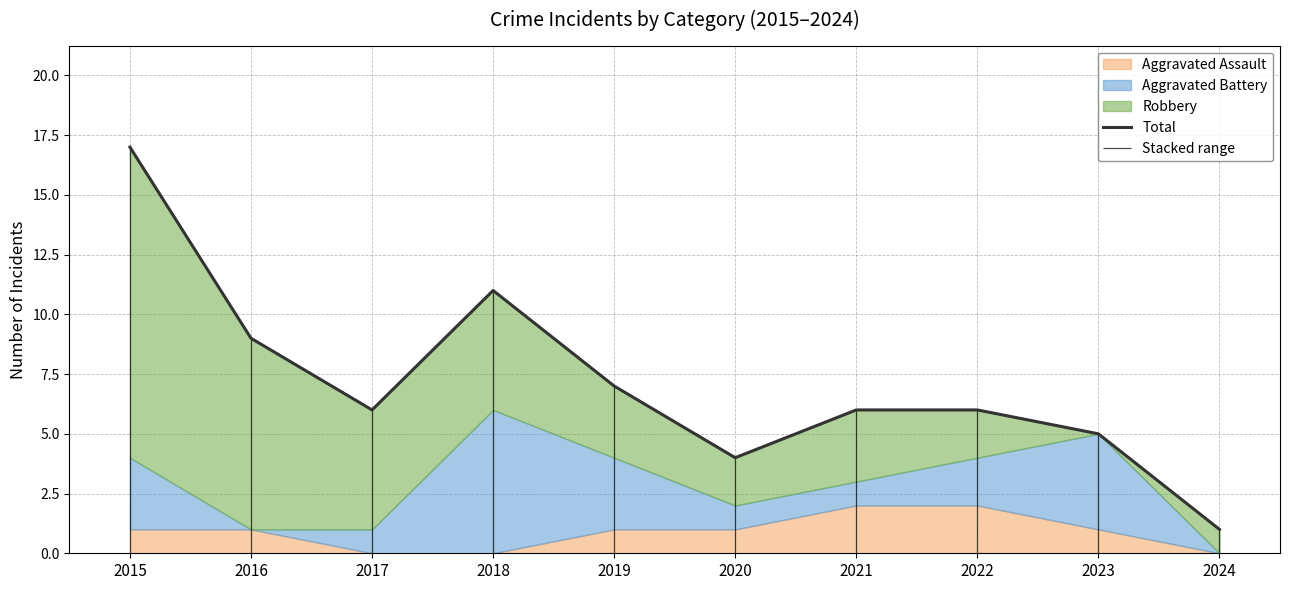

Rank the categories by value from lowest to highest.

2024, 2020, 2023, 2017, 2021, 2022, 2019, 2016, 2018, 2015